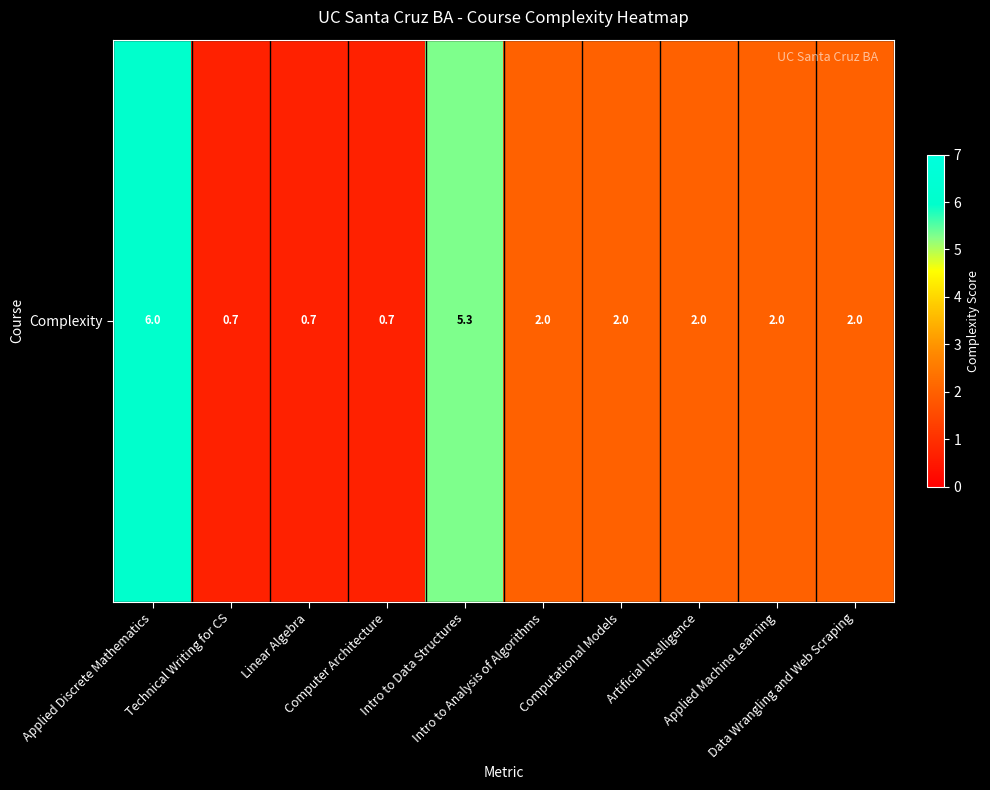

Reading right to left, what are all the values shown in this chart?

Data Wrangling and Web Scraping=2.0	Applied Machine Learning=2.0	Artificial Intelligence=2.0	Computational Models=2.0	Intro to Analysis of Algorithms=2.0	Intro to Data Structures=5.3	Computer Architecture=0.7	Linear Algebra=0.7	Technical Writing for CS=0.7	Applied Discrete Mathematics=6.0